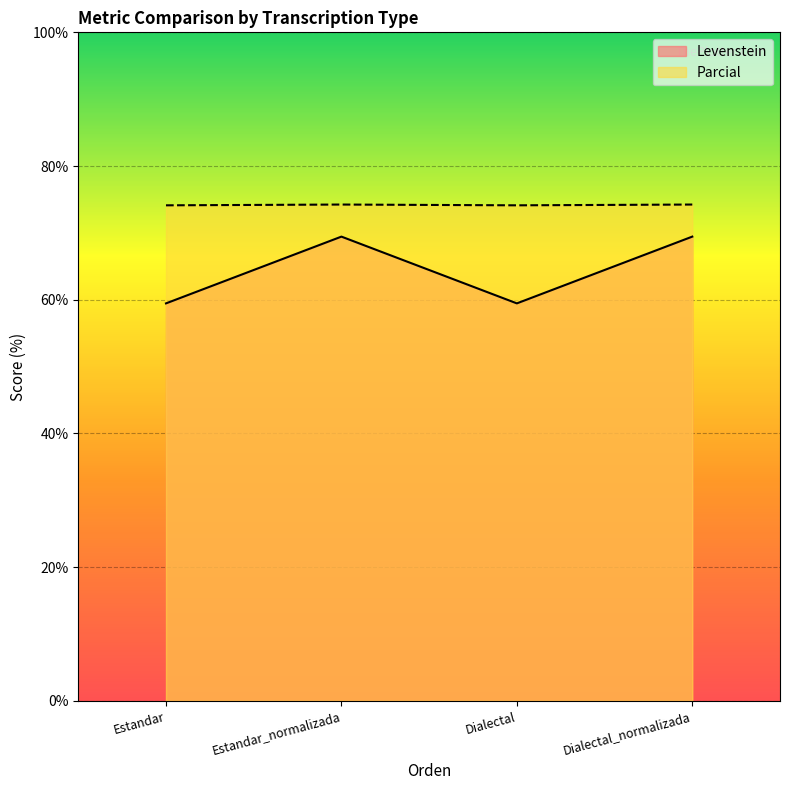

Where is the first local maximum for Levenstein?

Estandar_normalizada